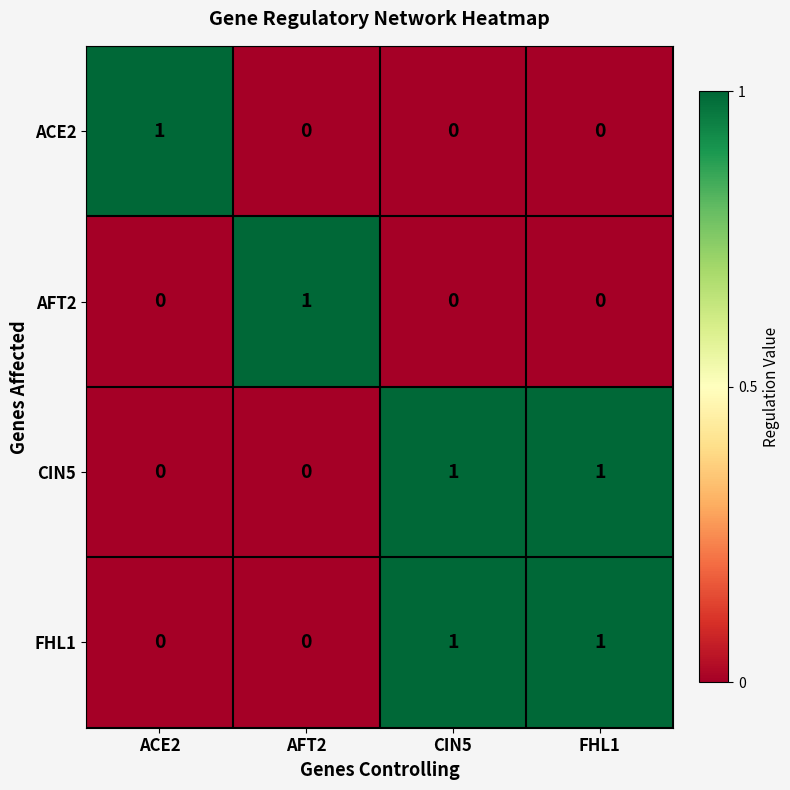

Reading left to right, list all the values displayed in this chart.

ACE2: ACE2=1	AFT2=0	CIN5=0	FHL1=0
AFT2: ACE2=0	AFT2=1	CIN5=0	FHL1=0
CIN5: ACE2=0	AFT2=0	CIN5=1	FHL1=1
FHL1: ACE2=0	AFT2=0	CIN5=1	FHL1=1